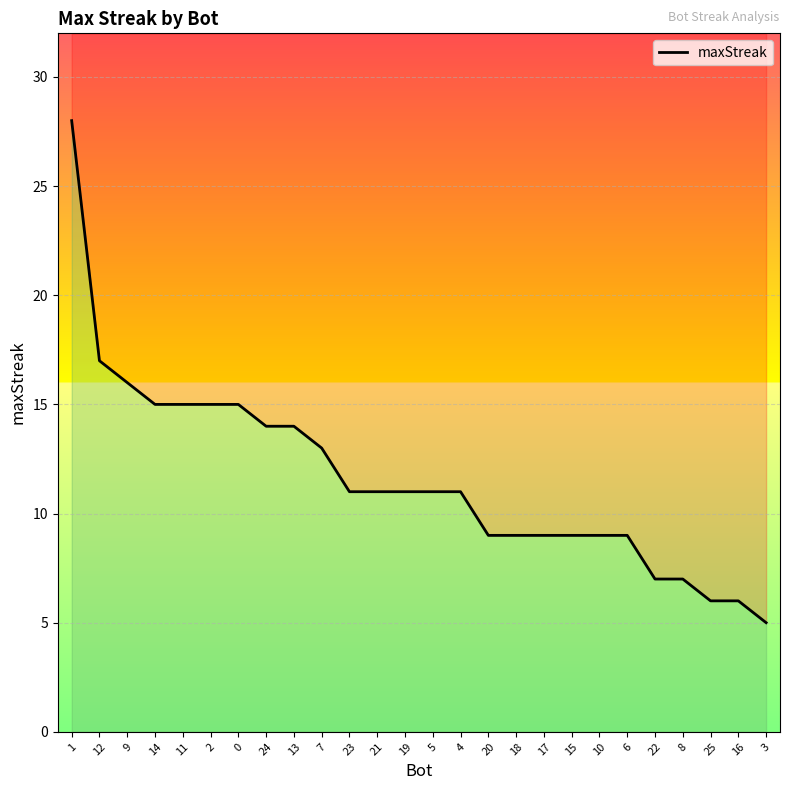

How many values are below 11?

11